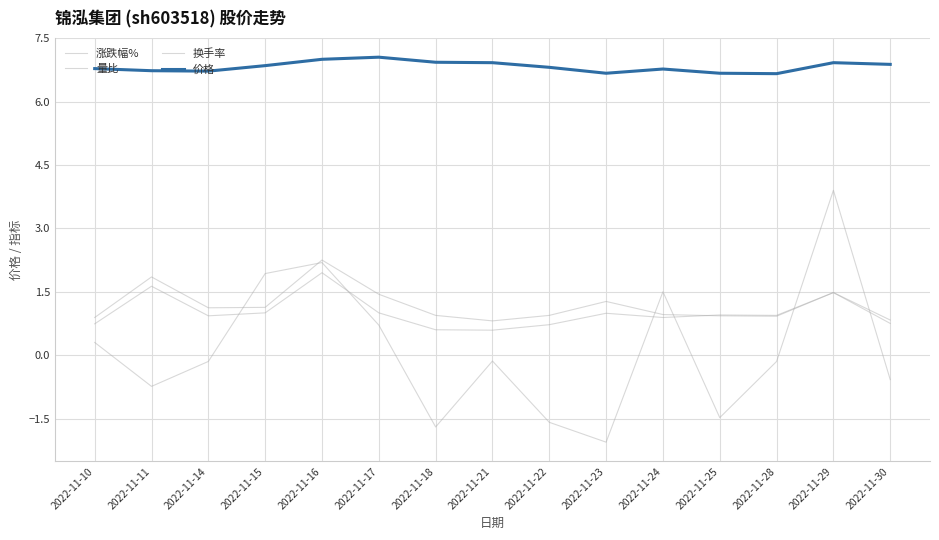

What is the total value across all series at 2022-11-28?

8.4